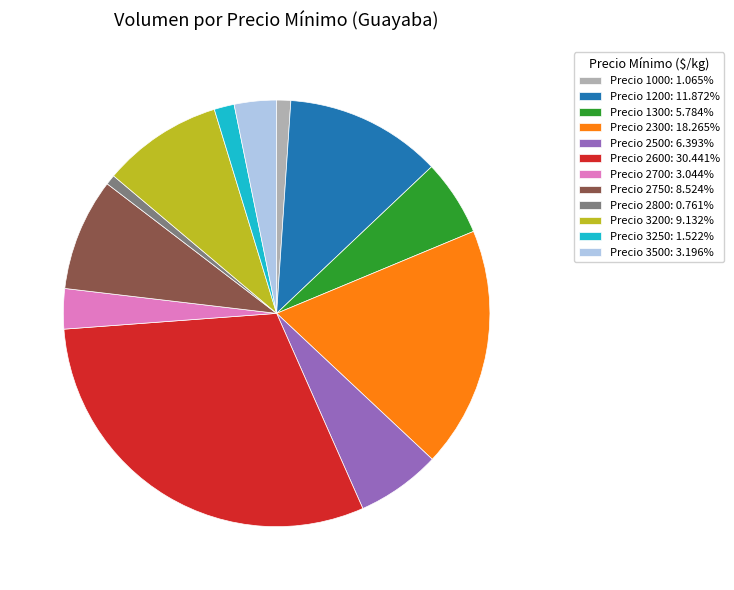

Does Precio 1200: 11.872% account for over 50% of the chart?

No